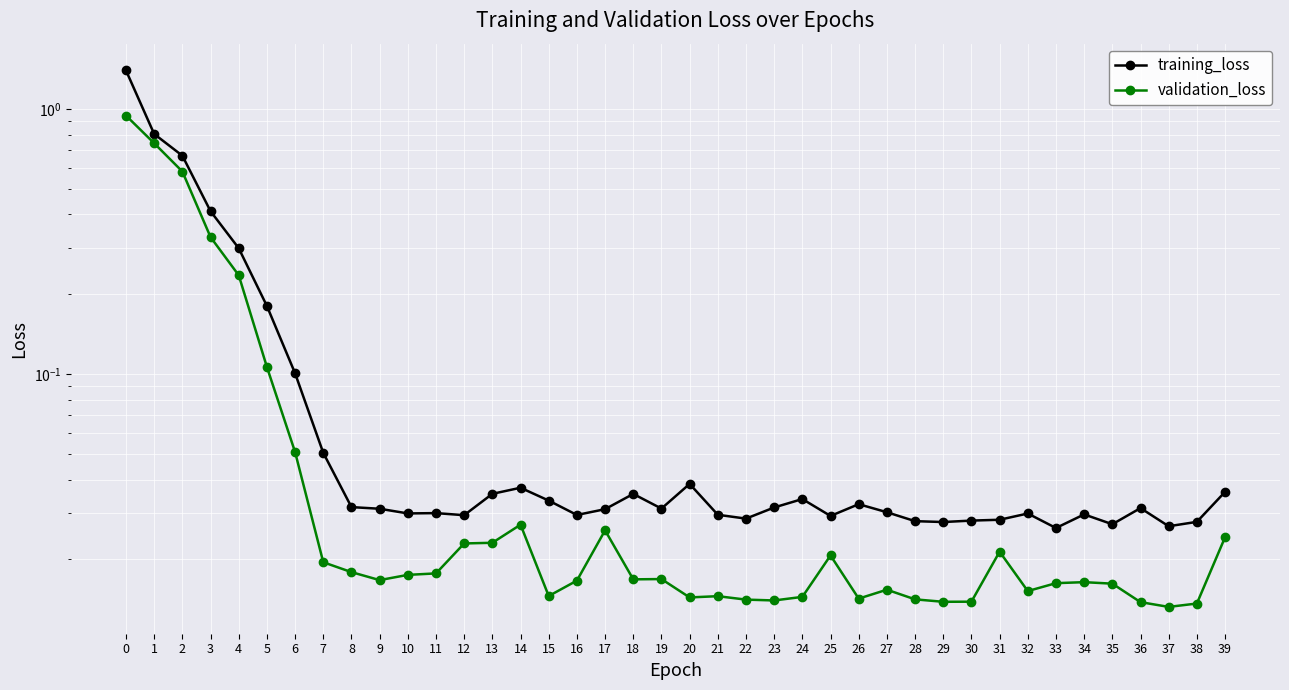

True or false: training_loss has a value of 0.0 at 34.

True